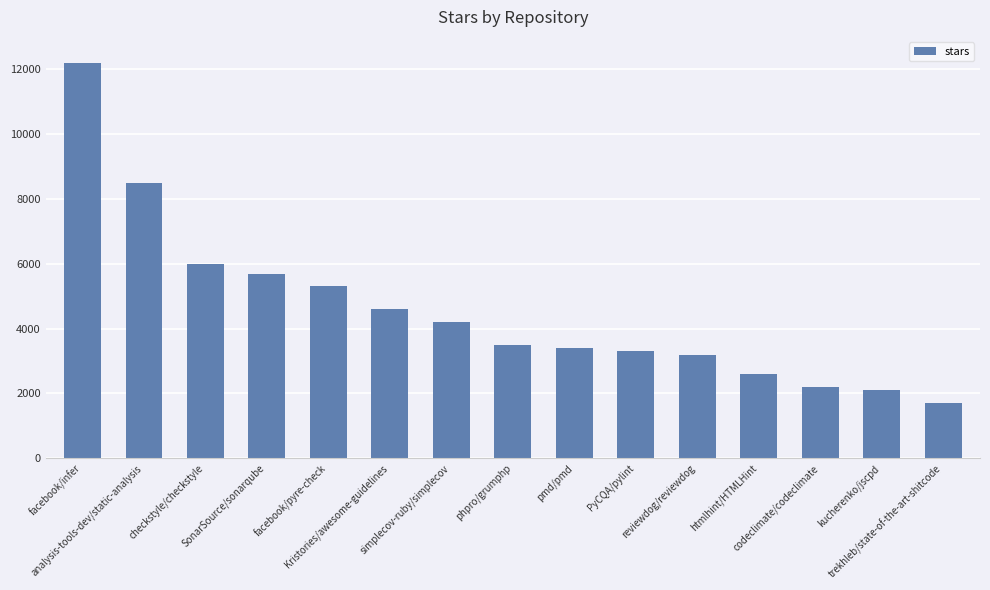

Reading right to left, extract all data points from this chart.

1700	2100	2200	2600	3200	3300	3400	3500	4200	4600	5300	5700	6000	8500	12200